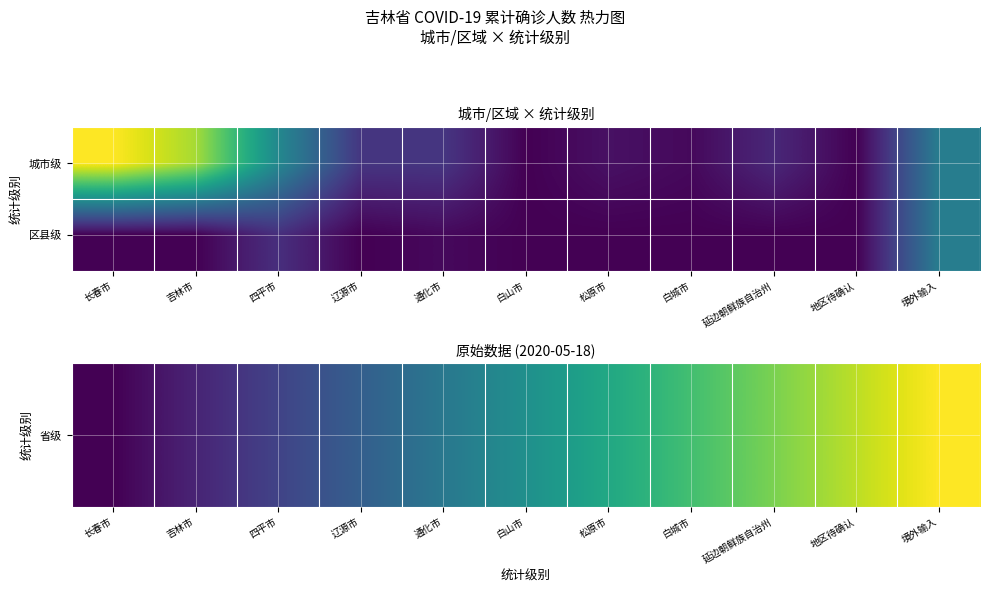

Is it true that 区县级 equals 10.3 at 长春市?

False